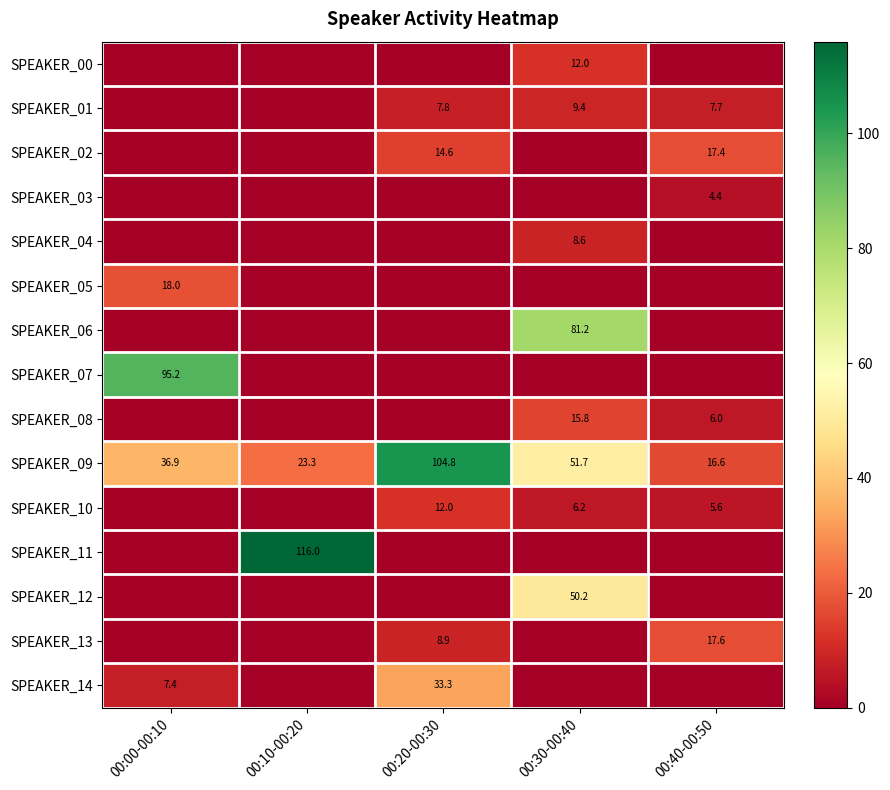

At which label does SPEAKER_09 first exceed 36?

00:00-00:10